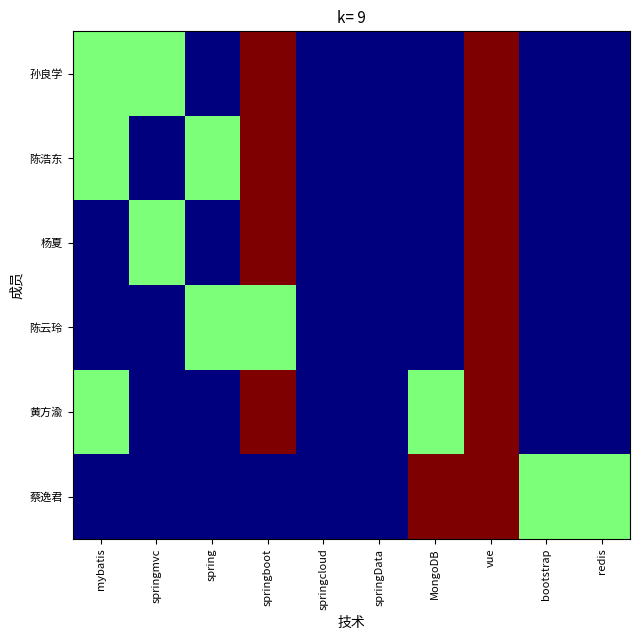

Reading right to left, extract all data points from this chart.

孙良学: redis=0	bootstrap=0	vue=2	MongoDB=0	springData=0	springcloud=0	springboot=2	spring=0	springmvc=1	mybatis=1
陈浩东: redis=0	bootstrap=0	vue=2	MongoDB=0	springData=0	springcloud=0	springboot=2	spring=1	springmvc=0	mybatis=1
杨夏: redis=0	bootstrap=0	vue=2	MongoDB=0	springData=0	springcloud=0	springboot=2	spring=0	springmvc=1	mybatis=0
陈云玲: redis=0	bootstrap=0	vue=2	MongoDB=0	springData=0	springcloud=0	springboot=1	spring=1	springmvc=0	mybatis=0
黄方渝: redis=0	bootstrap=0	vue=2	MongoDB=1	springData=0	springcloud=0	springboot=2	spring=0	springmvc=0	mybatis=1
蔡逸君: redis=1	bootstrap=1	vue=2	MongoDB=2	springData=0	springcloud=0	springboot=0	spring=0	springmvc=0	mybatis=0